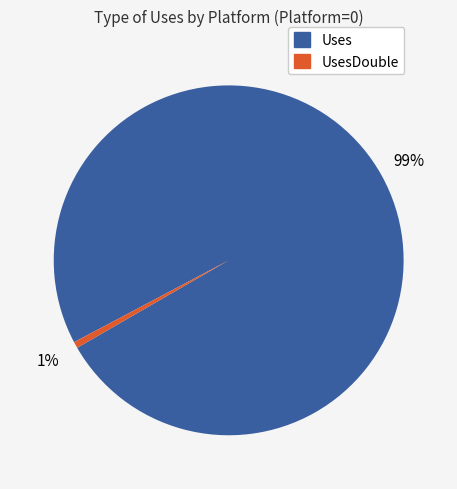

To the nearest percent, what is the average slice percentage?

50%